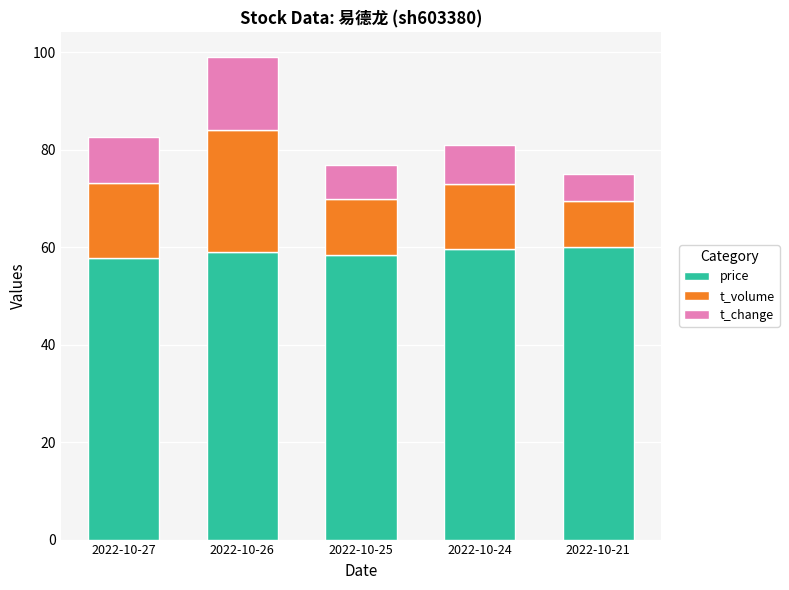

At which category is the sum across all series the highest?

2022-10-26